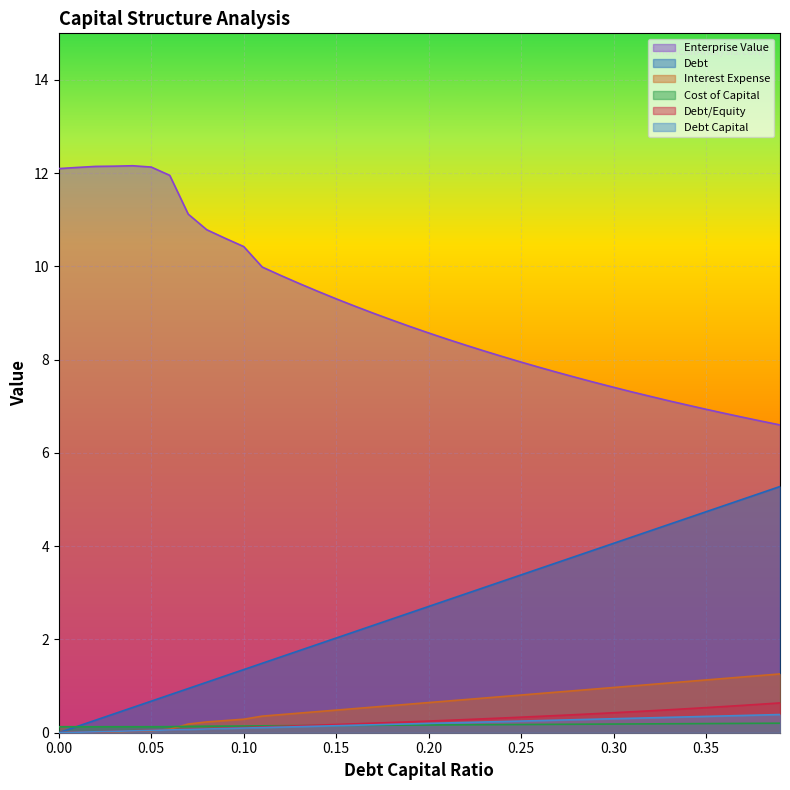

True or false: cost_capital has more than 0 points higher than both neighbors.

False